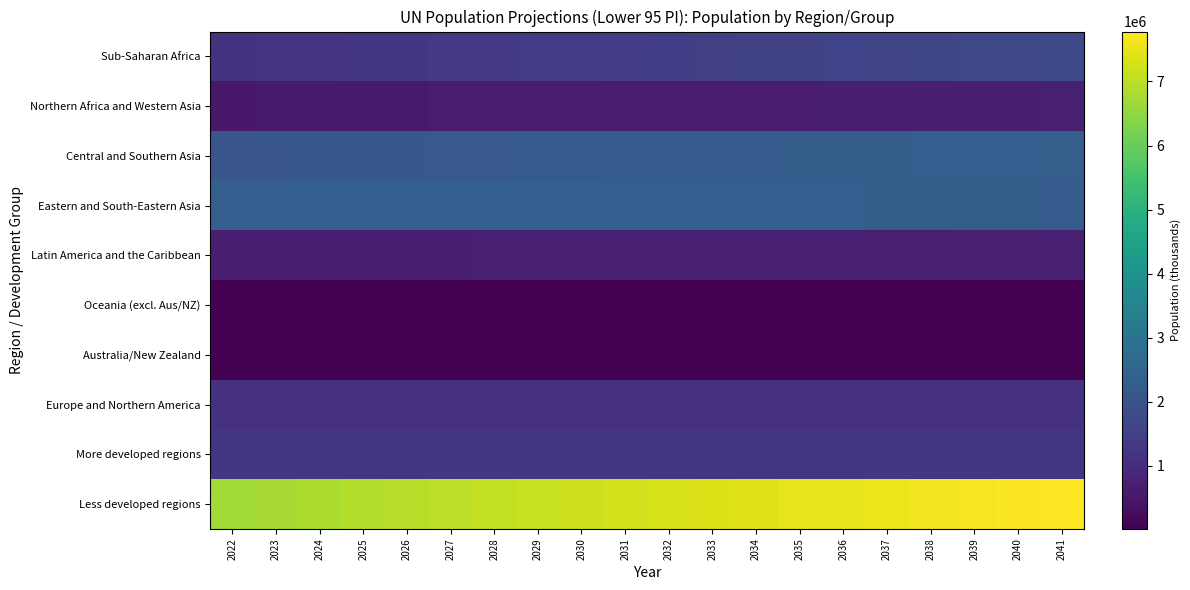

Reading left to right, what are all the values shown in this chart?

Sub-Saharan Africa: 2022=1165808.1	2023=1193226.1	2024=1221148.3	2025=1249382.2	2026=1277977.5	2027=1306932.5	2028=1335878.7	2029=1364812.2	2030=1393753.0	2031=1422968.4	2032=1452467.7	2033=1481896.7	2034=1511101.2	2035=1540368.9	2036=1569815.7	2037=1599377.2	2038=1629232.5	2039=1659048.2	2040=1688668.9	2041=1718132.6
Northern Africa and Western Asia: 2022=553312.0	2023=561060.9	2024=568810.2	2025=576443.7	2026=583891.2	2027=591297.3	2028=598607.0	2029=605731.6	2030=612735.6	2031=619651.6	2032=626455.6	2033=633235.1	2034=640083.9	2035=646947.1	2036=653652.9	2037=660243.3	2038=666715.4	2039=673238.2	2040=679822.4	2041=686135.7
Central and Southern Asia: 2022=2082702.2	2023=2100083.6	2024=2118902.7	2025=2137310.3	2026=2155400.8	2027=2172840.1	2028=2189473.4	2029=2205240.0	2030=2220562.7	2031=2235710.9	2032=2250370.3	2033=2264103.8	2034=2277099.2	2035=2289318.4	2036=2300356.0	2037=2311535.5	2038=2322969.8	2039=2333664.6	2040=2343540.1	2041=2353381.9
Eastern and South-Eastern Asia: 2022=2342952.2	2023=2345094.5	2024=2347028.1	2025=2348212.5	2026=2348538.1	2027=2348429.9	2028=2347637.3	2029=2346246.0	2030=2344364.1	2031=2342038.8	2032=2339151.5	2033=2335112.1	2034=2330314.4	2035=2324886.9	2036=2319280.3	2037=2313638.6	2038=2306883.0	2039=2299337.5	2040=2291439.0	2041=2283360.6
Latin America and the Caribbean: 2022=659941.1	2023=664024.7	2024=668292.0	2025=672348.1	2026=676282.7	2027=680106.9	2028=683775.7	2029=687283.0	2030=690608.6	2031=693681.5	2032=696499.6	2033=699279.5	2034=701744.7	2035=703998.9	2036=706326.9	2037=708317.1	2038=710037.1	2039=711729.3	2040=713333.5	2041=714866.3
Oceania (excl. Aus/NZ): 2022=13641.9	2023=13807.4	2024=13971.5	2025=14131.8	2026=14286.4	2027=14440.6	2028=14596.8	2029=14749.9	2030=14899.2	2031=15048.6	2032=15193.2	2033=15337.0	2034=15481.7	2035=15618.0	2036=15758.2	2037=15902.7	2038=16031.9	2039=16157.6	2040=16288.1	2041=16411.5
Australia/New Zealand: 2022=31345.1	2023=31612.9	2024=31873.5	2025=32129.7	2026=32375.2	2027=32607.6	2028=32835.3	2029=33054.7	2030=33260.1	2031=33461.0	2032=33651.7	2033=33836.3	2034=34023.7	2035=34193.9	2036=34360.0	2037=34534.6	2038=34698.7	2039=34843.4	2040=34985.0	2041=35120.2
Europe and Northern America: 2022=1120083.3	2023=1120146.0	2024=1120902.2	2025=1121546.8	2026=1122014.0	2027=1122290.4	2028=1122408.0	2029=1122415.8	2030=1122228.1	2031=1121853.8	2032=1121400.2	2033=1120745.3	2034=1120027.6	2035=1119261.3	2036=1118248.0	2037=1117142.7	2038=1115901.0	2039=1114455.3	2040=1112839.0	2041=1111117.9
More developed regions: 2022=1275367.4	2023=1275016.9	2024=1275406.1	2025=1275660.8	2026=1275684.4	2027=1275531.8	2028=1275098.0	2029=1274439.4	2030=1273723.4	2031=1272896.7	2032=1272036.6	2033=1270906.8	2034=1269426.2	2035=1267973.1	2036=1266418.9	2037=1264807.9	2038=1263259.6	2039=1261513.9	2040=1259522.0	2041=1257209.0
Less developed regions: 2022=6696494.2	2023=6760246.2	2024=6826084.3	2025=6891061.3	2026=6954320.2	2027=7016606.5	2028=7078442.0	2029=7139119.7	2030=7199329.7	2031=7258293.5	2032=7315408.4	2033=7371889.1	2034=7427656.1	2035=7481268.1	2036=7531500.0	2037=7582556.4	2038=7633326.1	2039=7682005.5	2040=7731876.2	2041=7779427.2